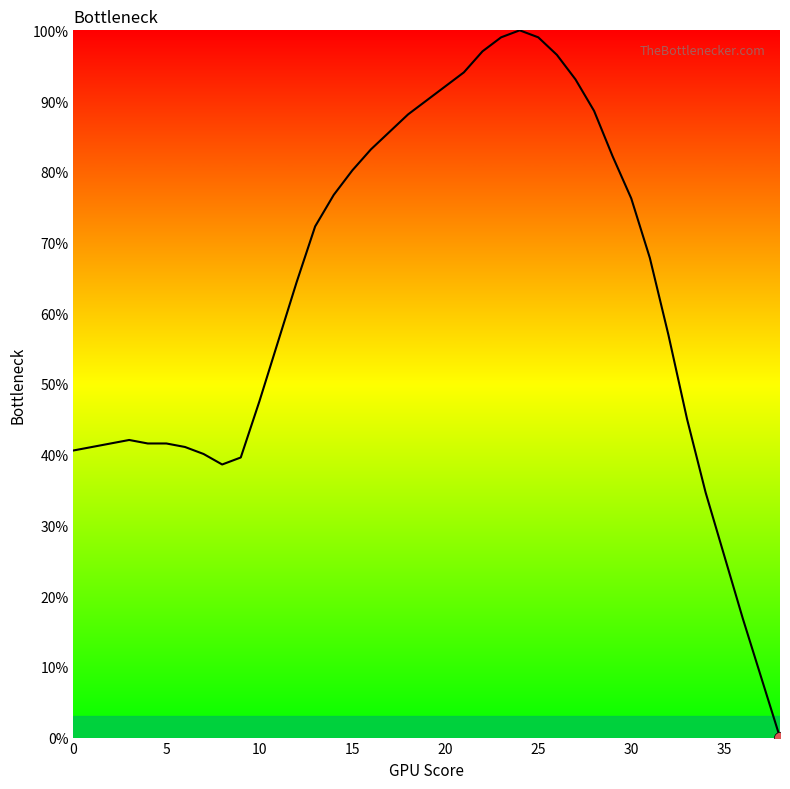

What is the maximum value shown in the chart?

100.0